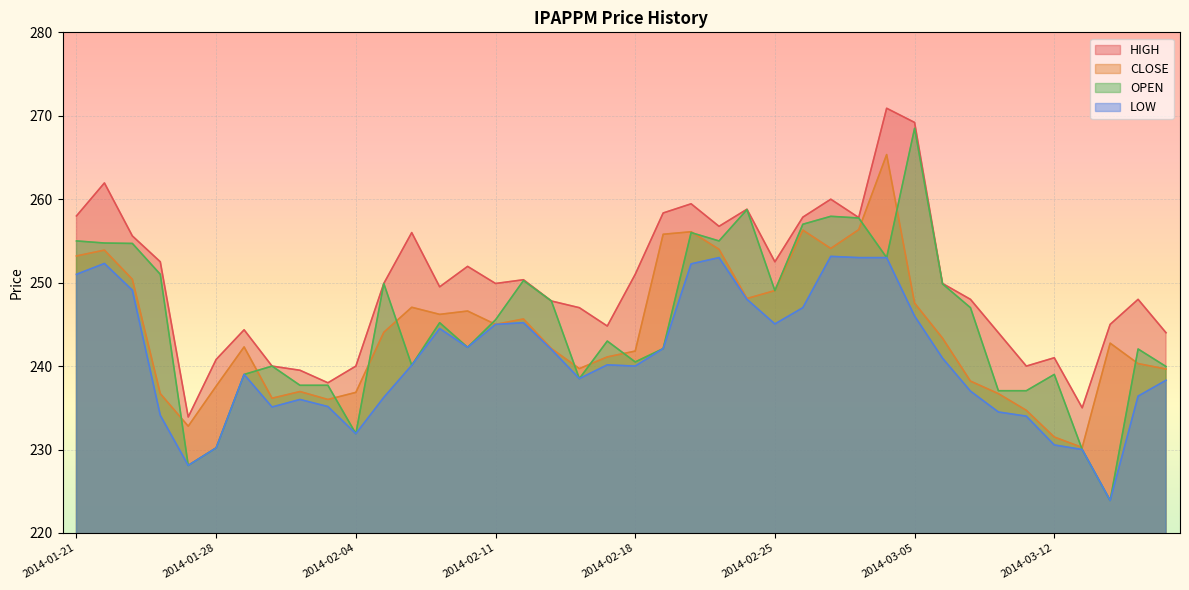

What value does the LOW series have at 2014-02-03?

235.2